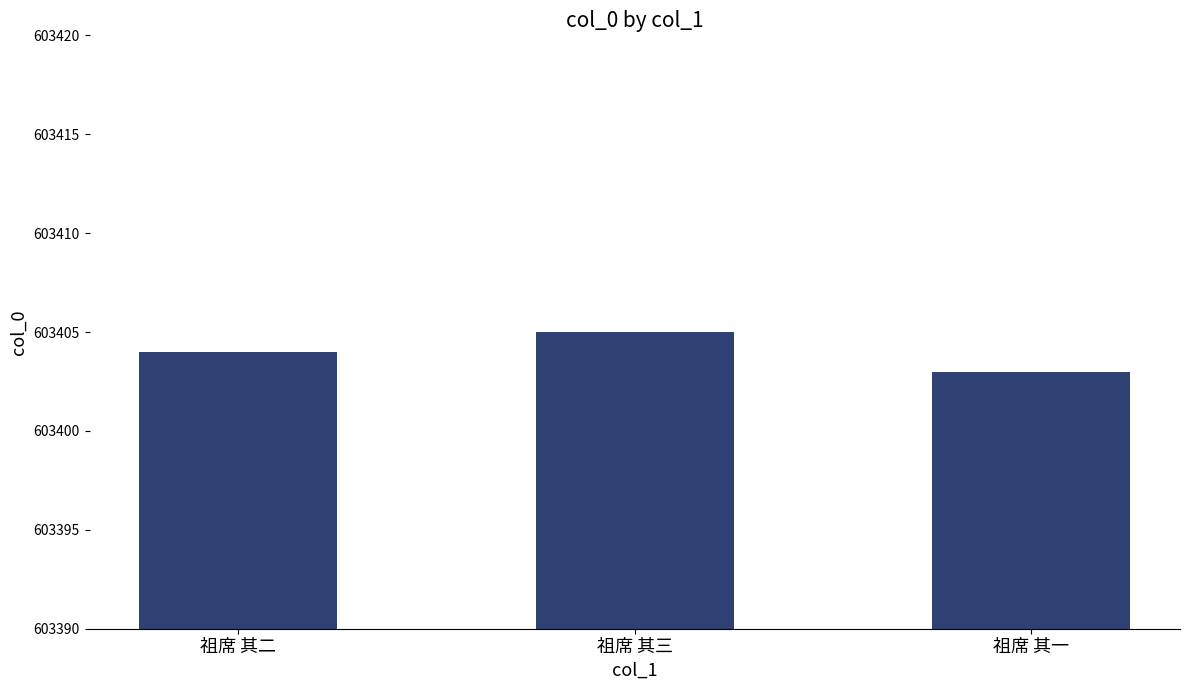

Rank the categories by value from highest to lowest.

祖席 其三, 祖席 其二, 祖席 其一